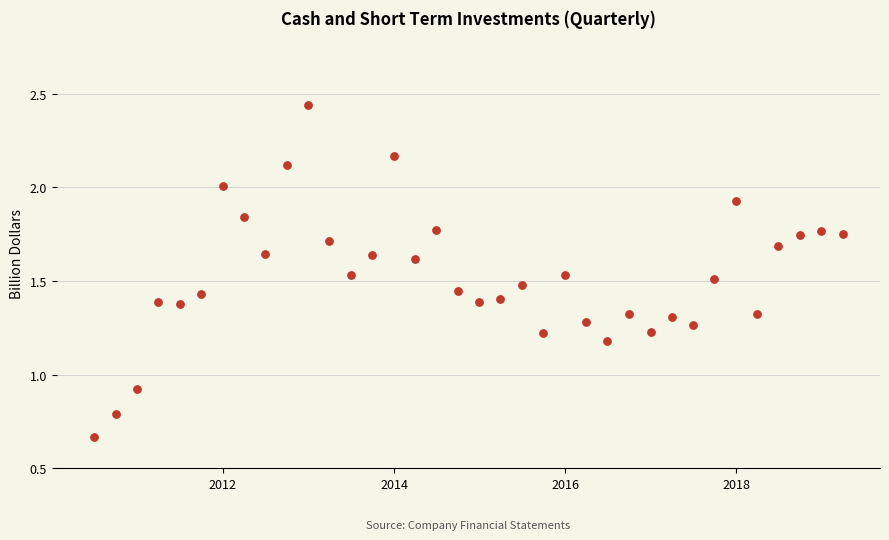

What Y value in the scatter plot is closest to 1?

0.9